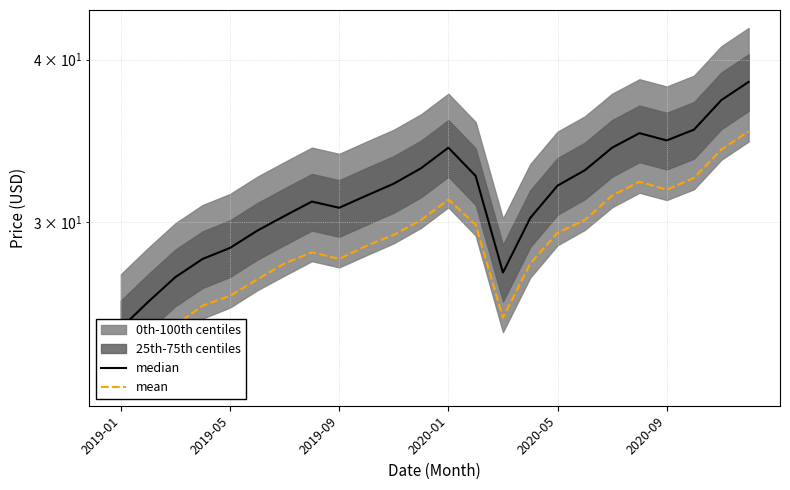

True or false: mean and median cross at least once.

False